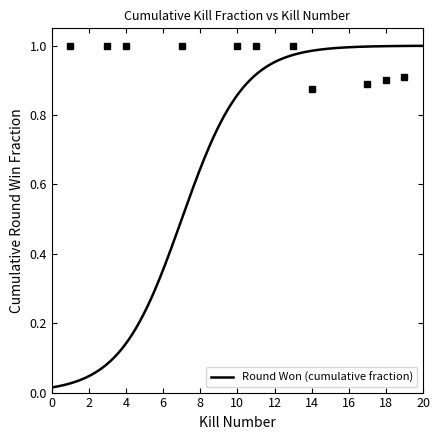

What value does the data have at 11?

1.0